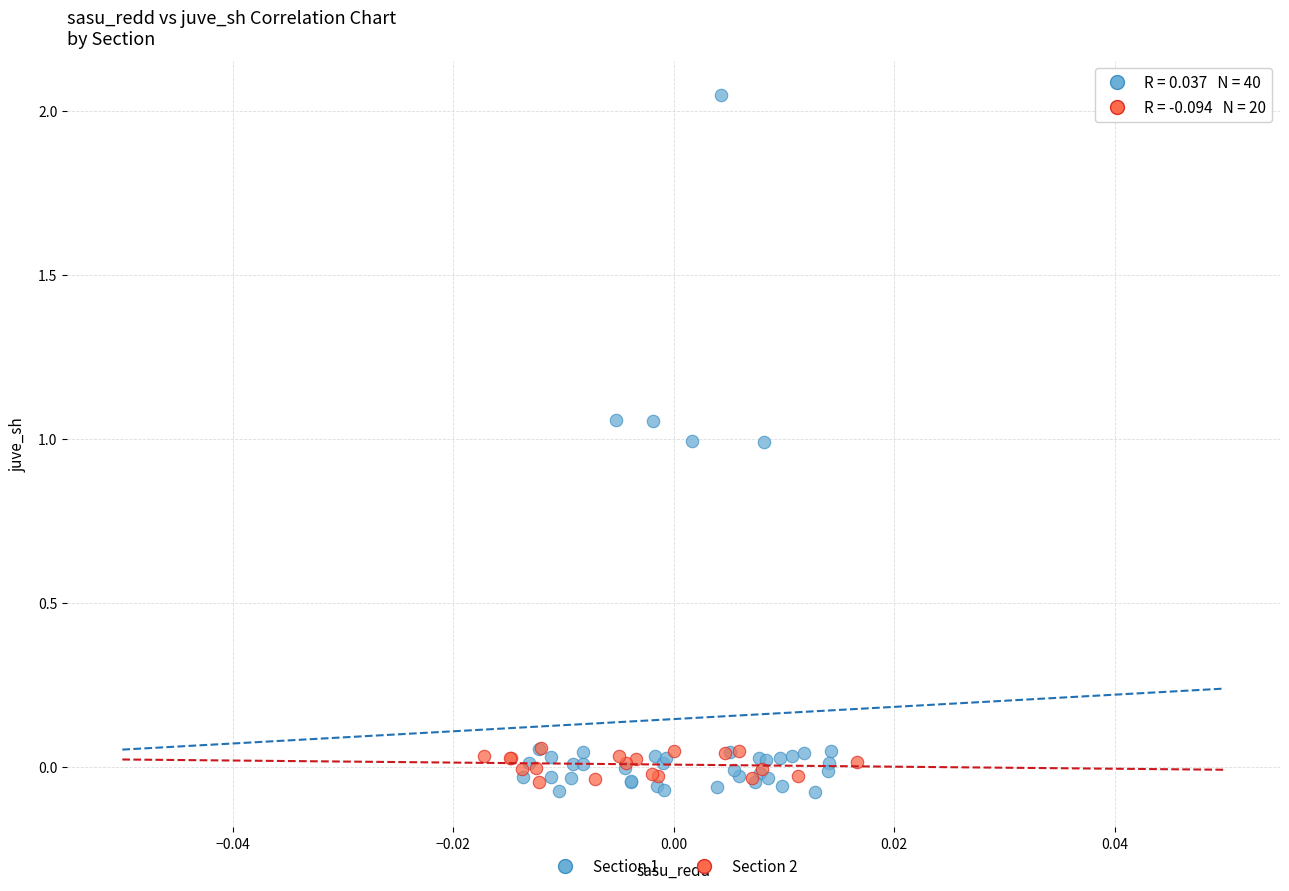

Which series reaches the maximum Y coordinate?

Section 1